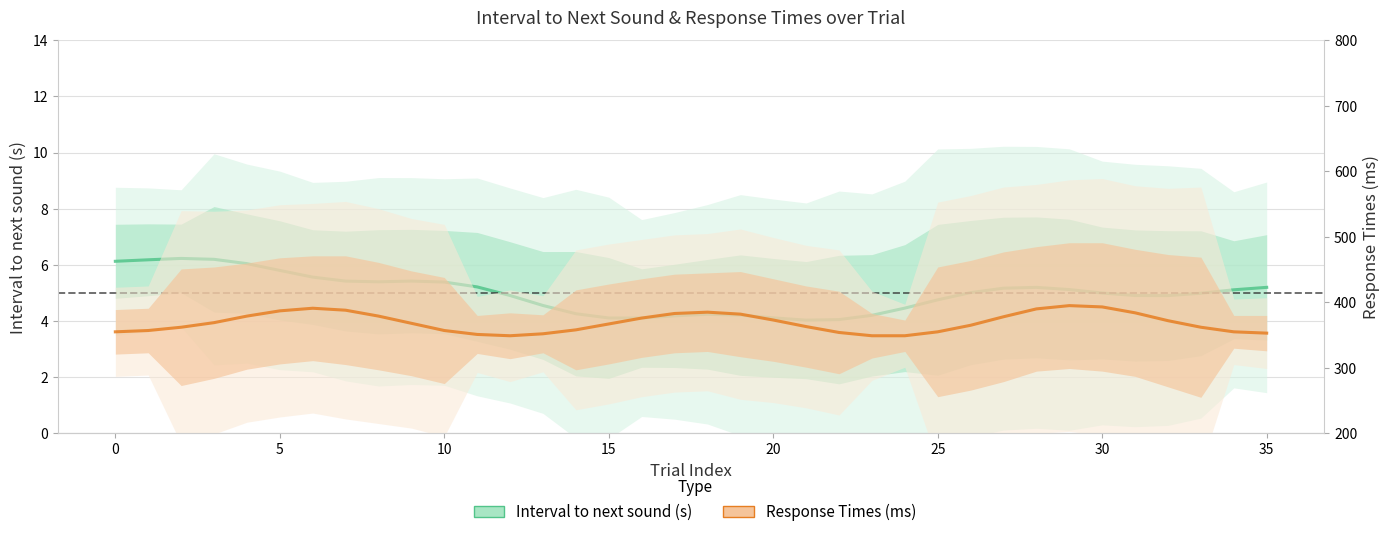

What value does the Response Times (ms) series have at 22?

354.0